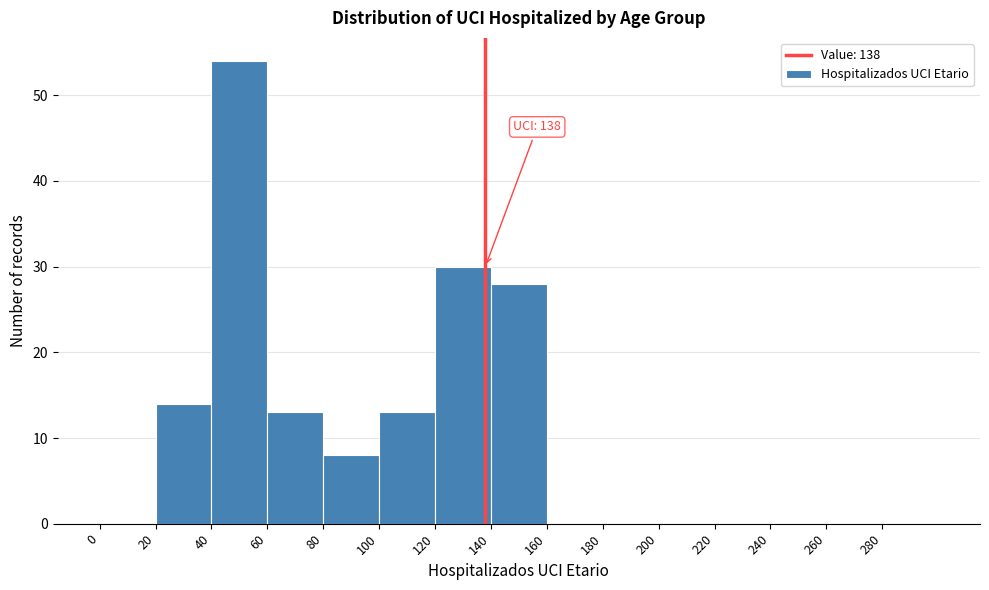

Over which range of the x-axis is the bar tallest?

40 to 60